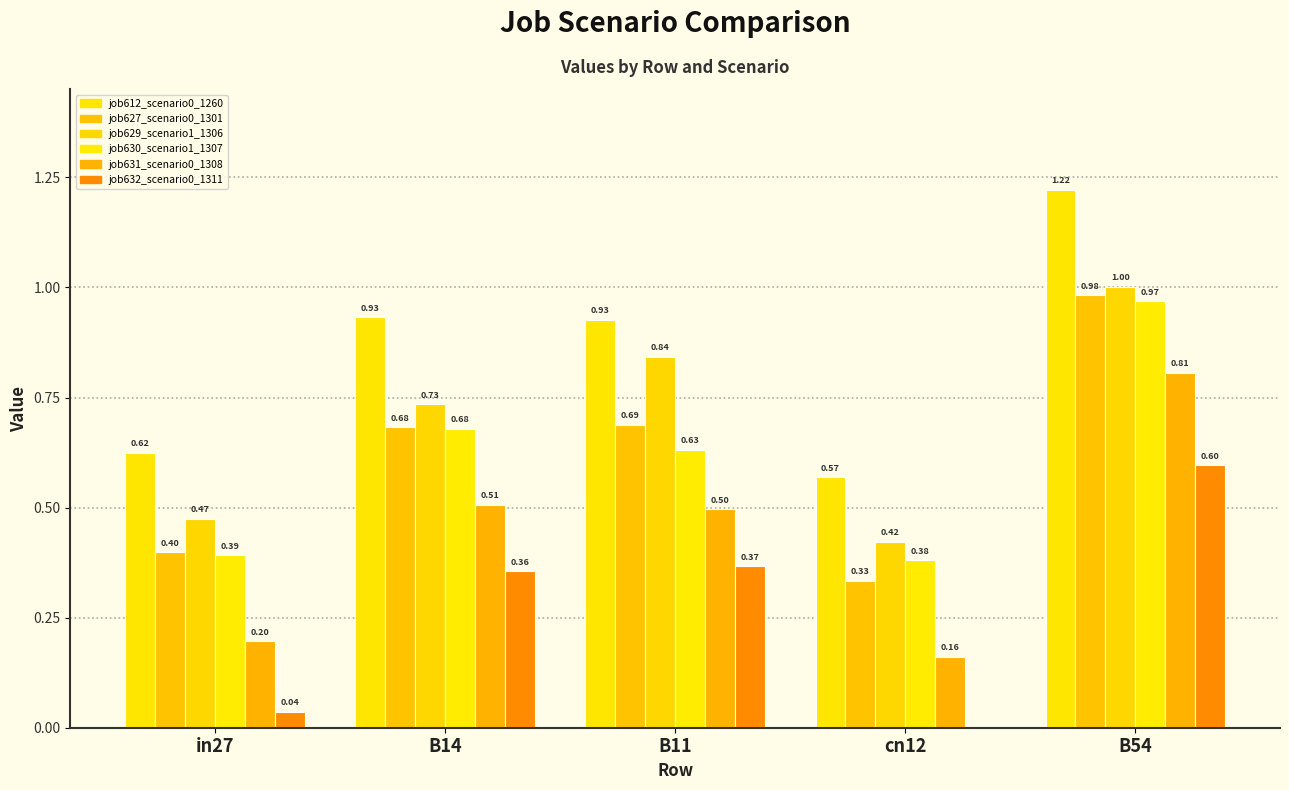

At which category is the sum across all series the highest?

B54